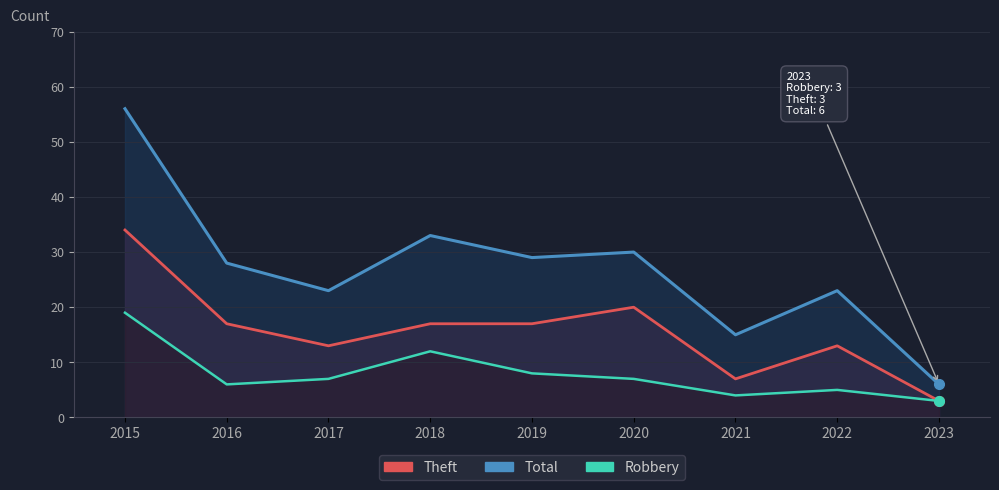

True or false: Robbery and Total cross at least once.

False